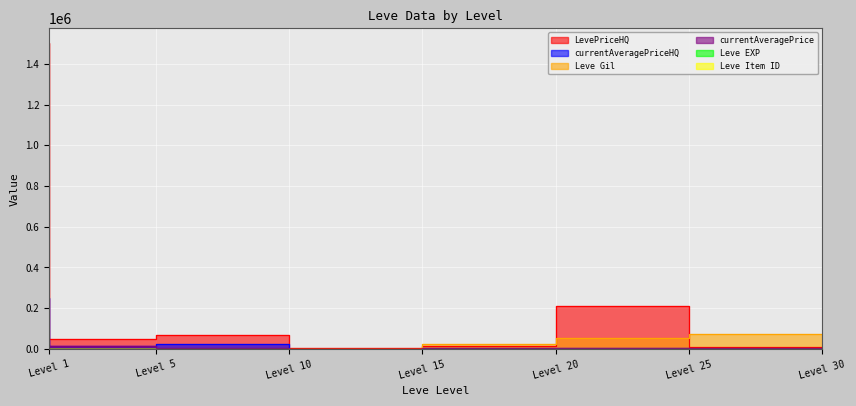

How many values in the LevePriceHQ series are below 46200?

3